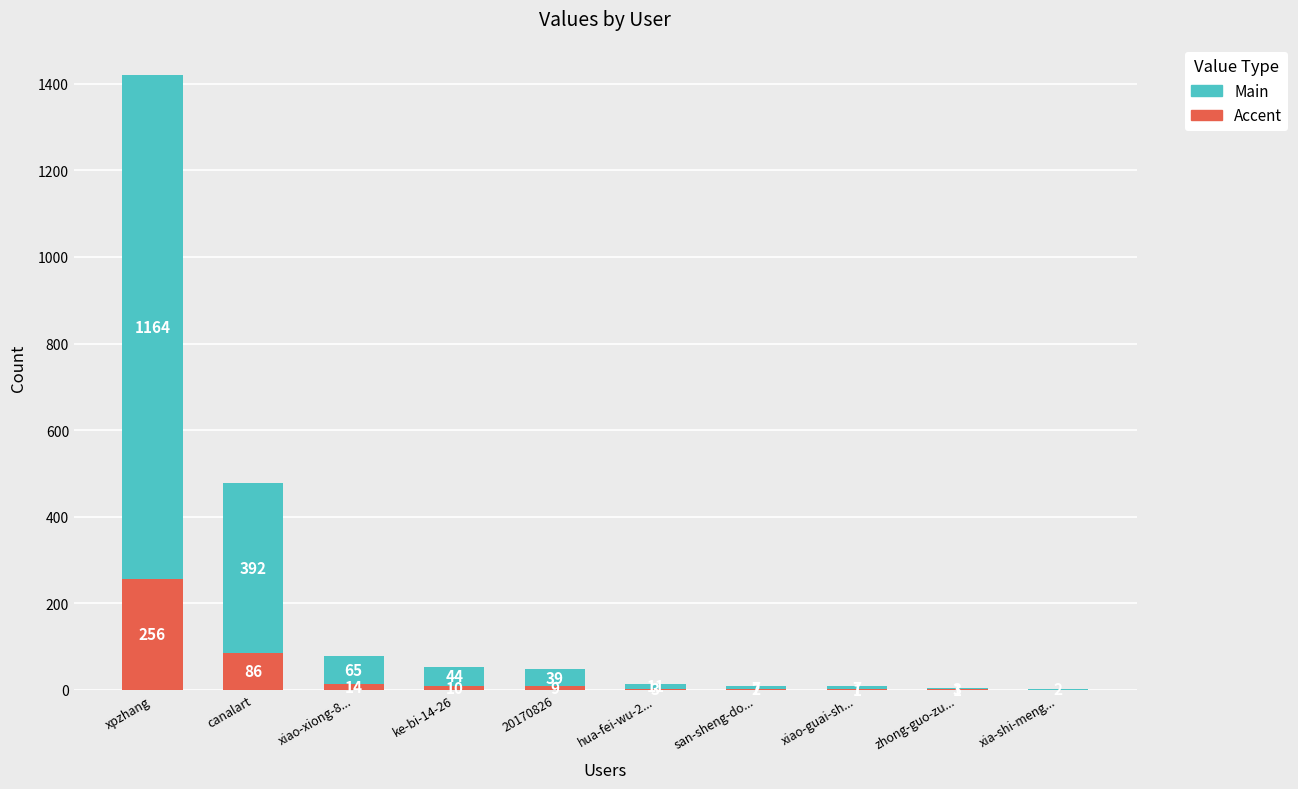

What is the maximum value for Accent?

256